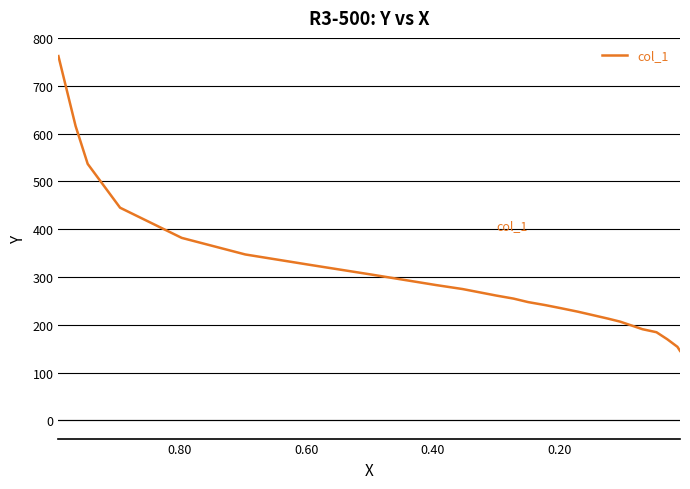

What is the difference between the second highest and minimum values?

470.1